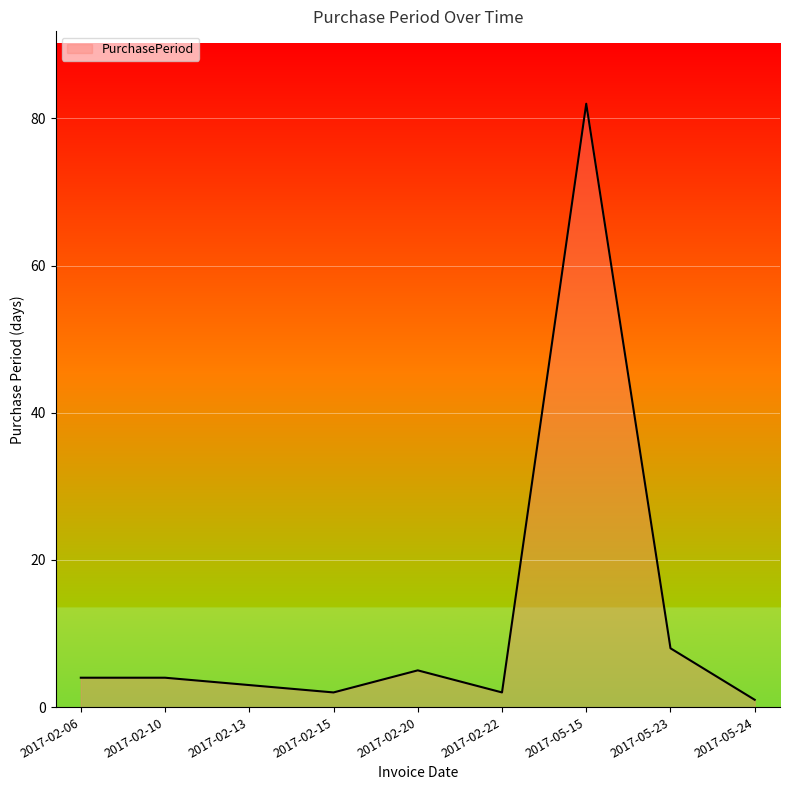

Does the chart have visible grid lines?

Yes